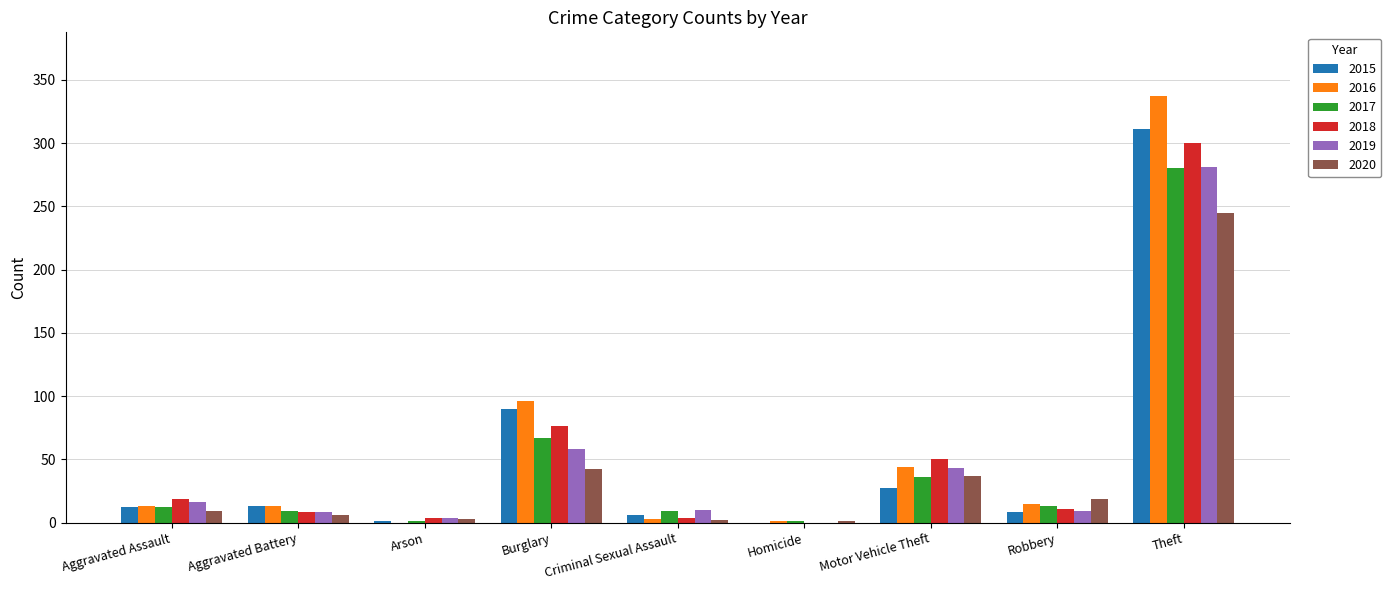

Which series has the widest spread of values?

2016